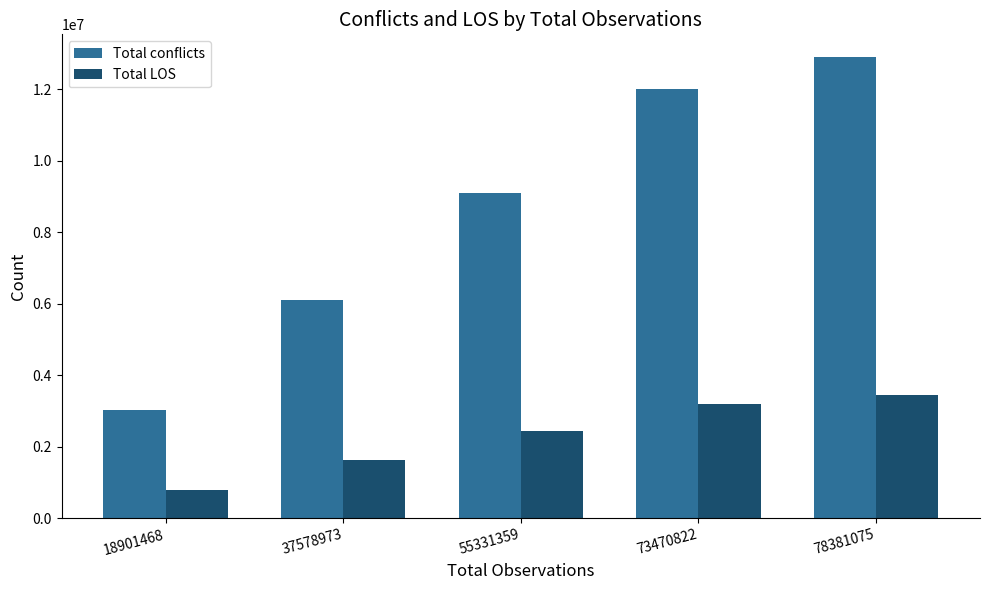

What is the total value across all series at 73470822?

15200601